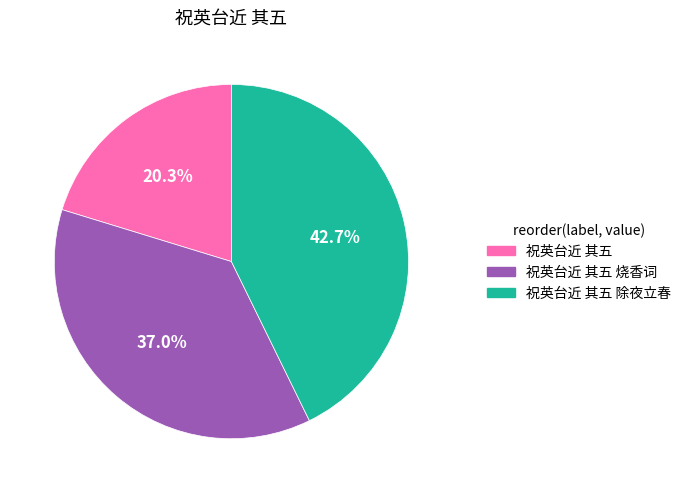

Is there any slice that represents more than half of the pie?

No